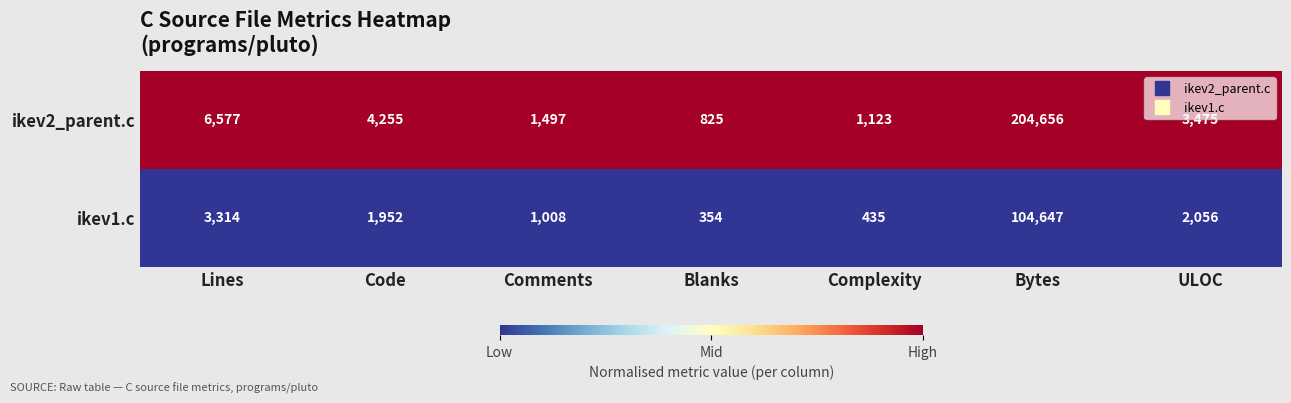

What is the difference between the highest and lowest values at Bytes?

100009